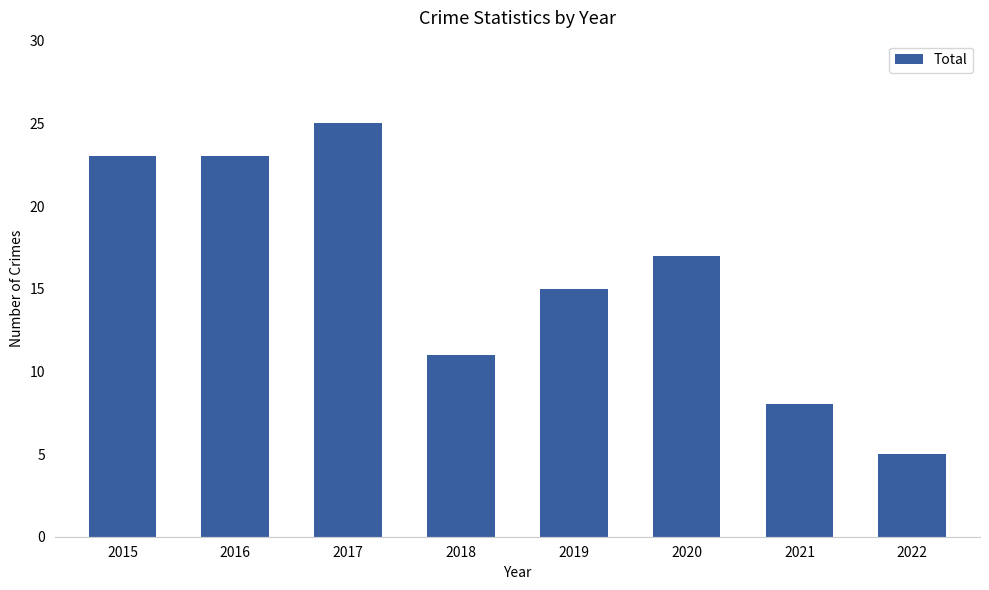

What is the value of the 4th bar from the left?

11